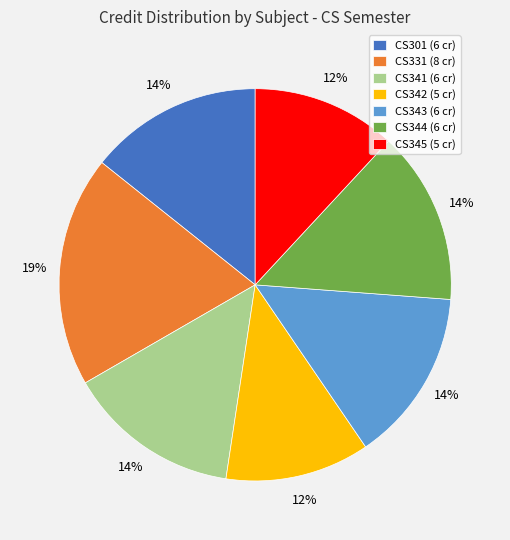

Is it true that CS342 is 12% of the pie?

True